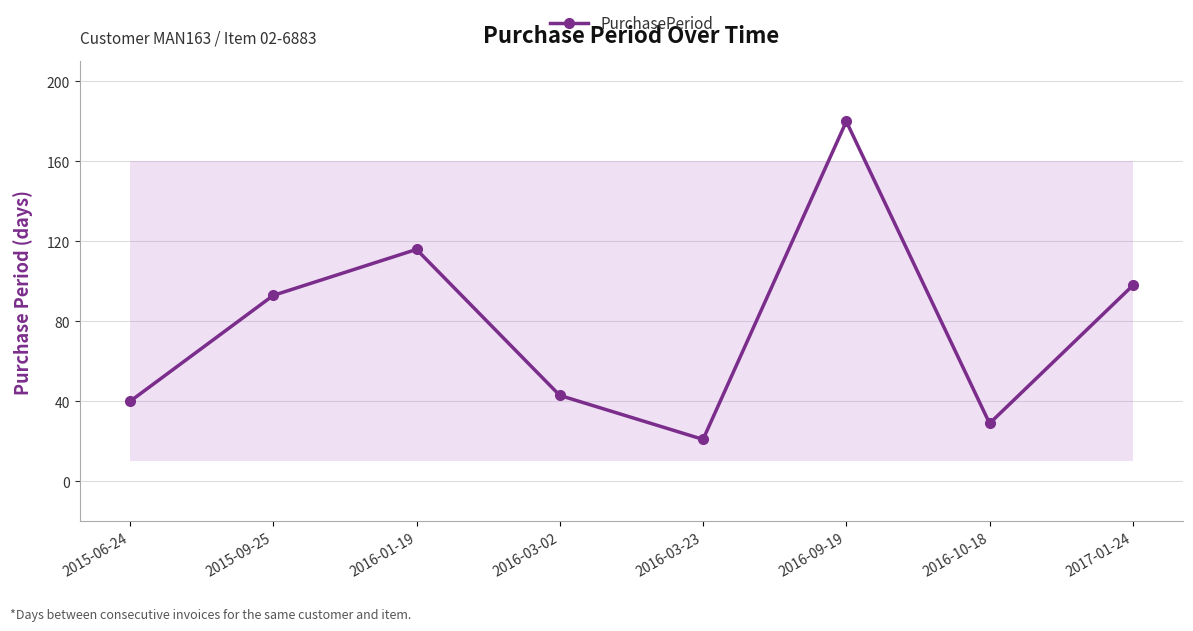

What is the change in value from 2016-03-23 to 2017-01-24?

+77